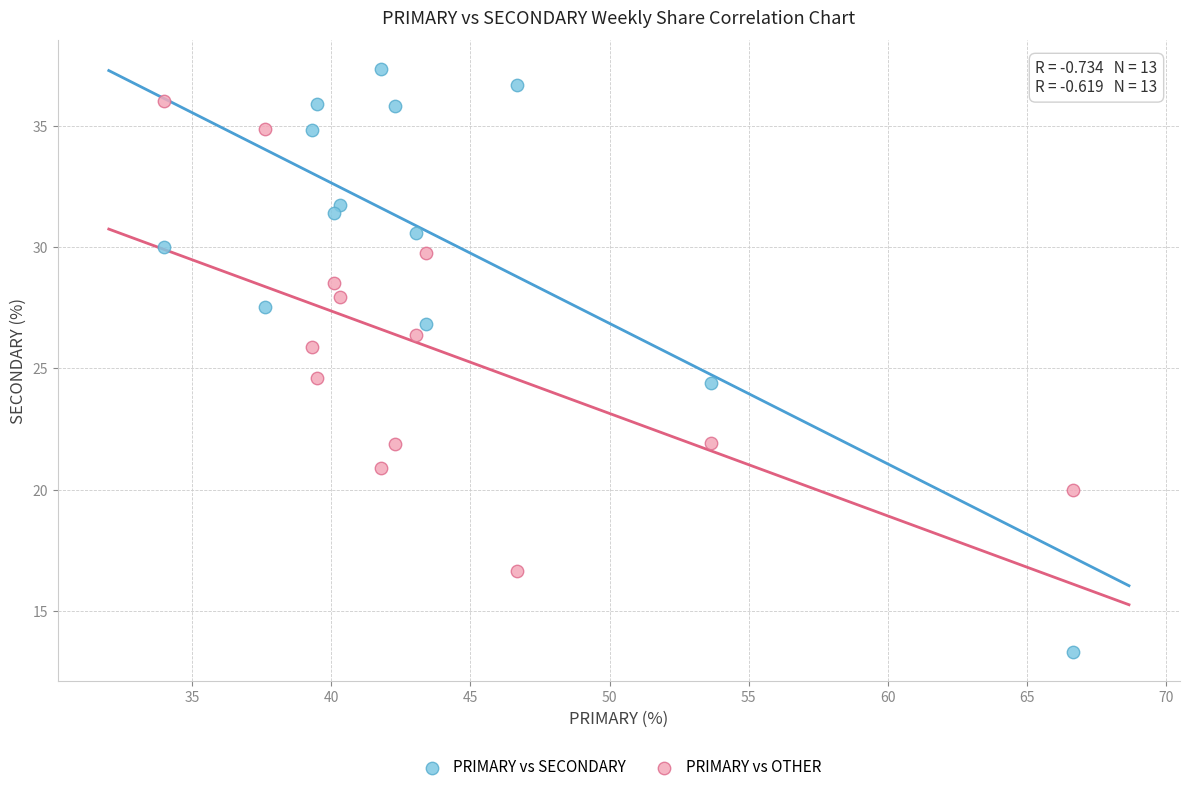

What are all the series names shown in the legend?

PRIMARY vs SECONDARY, PRIMARY vs OTHER